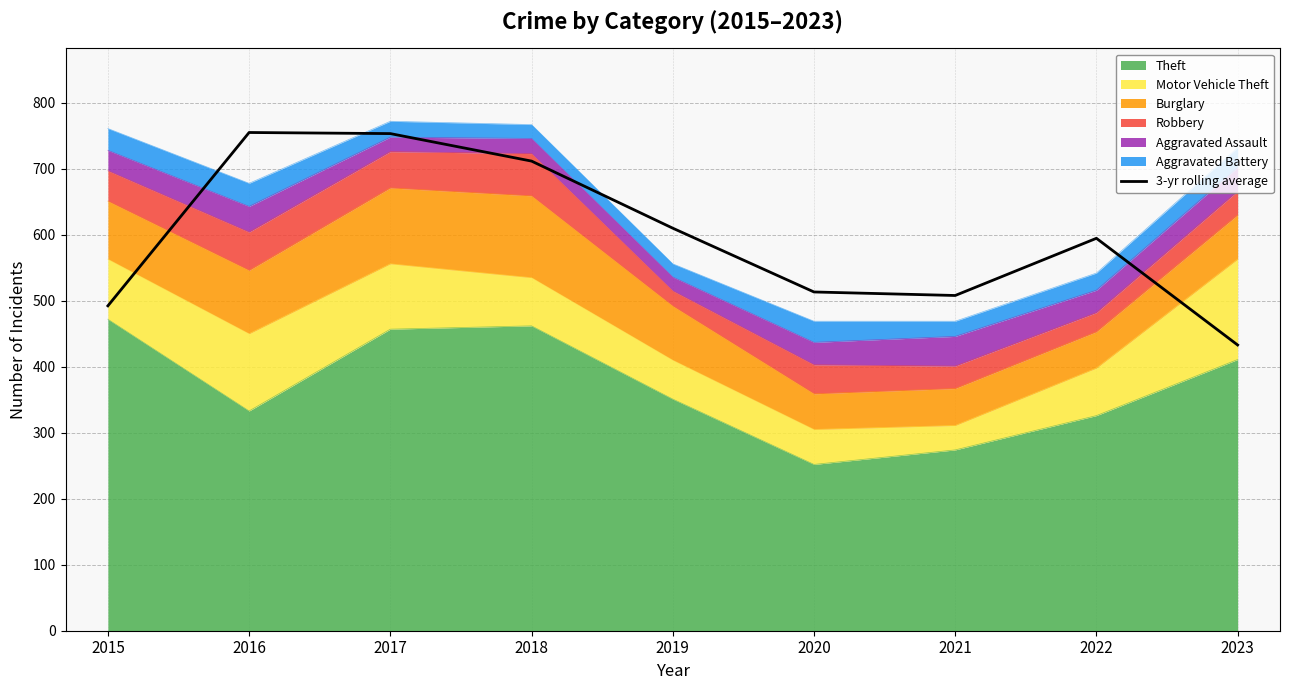

How many data points are less than 594?

4